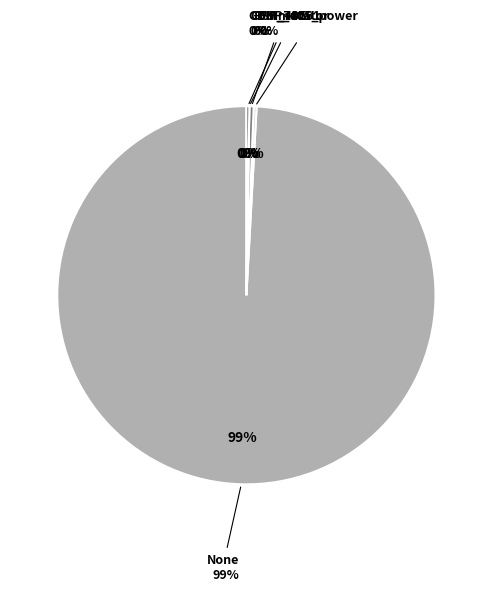

True or false: Commutator accounts for 0% of the total.

True